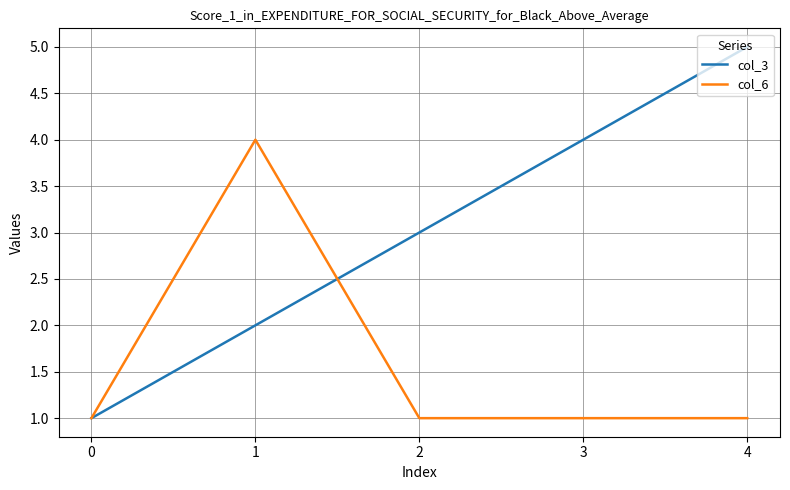

Where is the first local maximum for col_6?

1